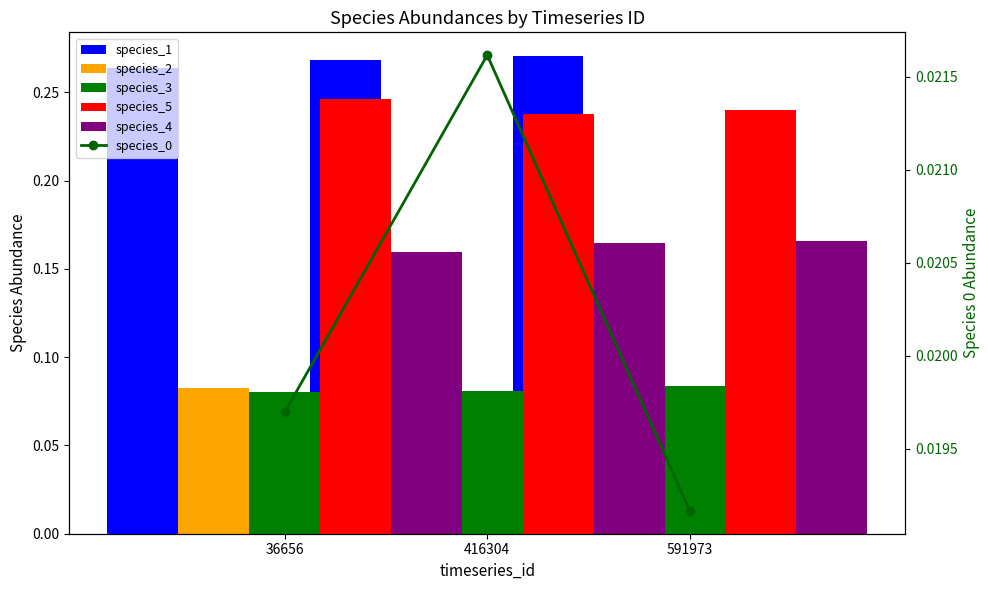

At which label is species_2 closest to 0?

591973